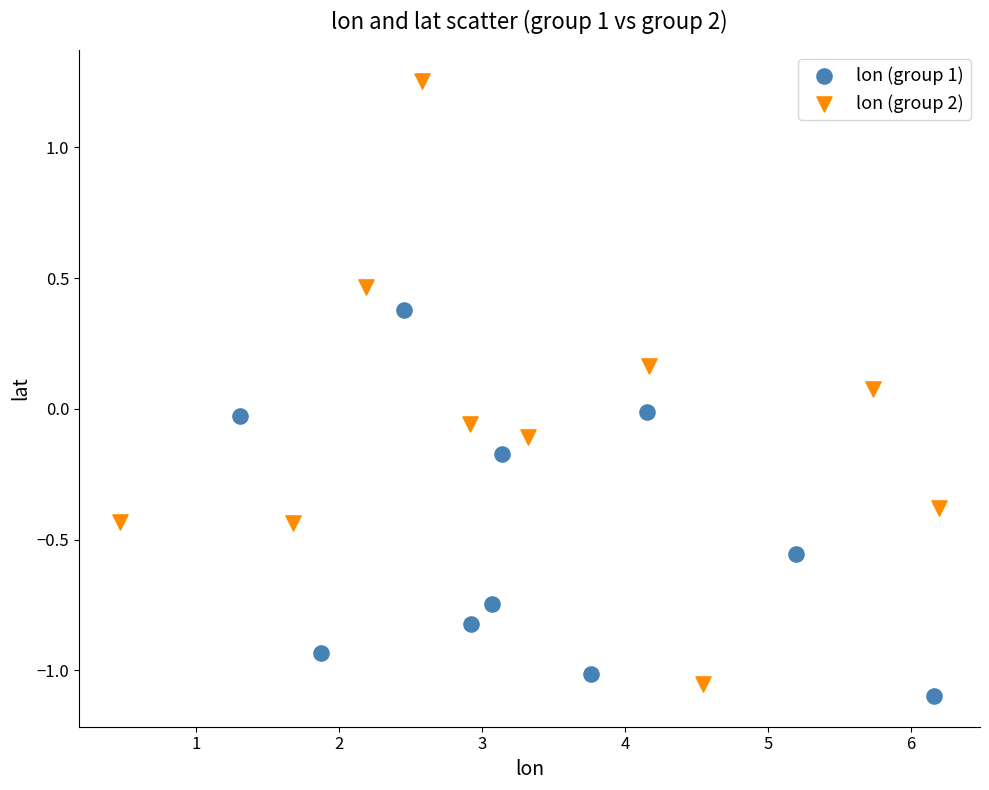

Which series has the widest spread of Y values?

lon (group 2)